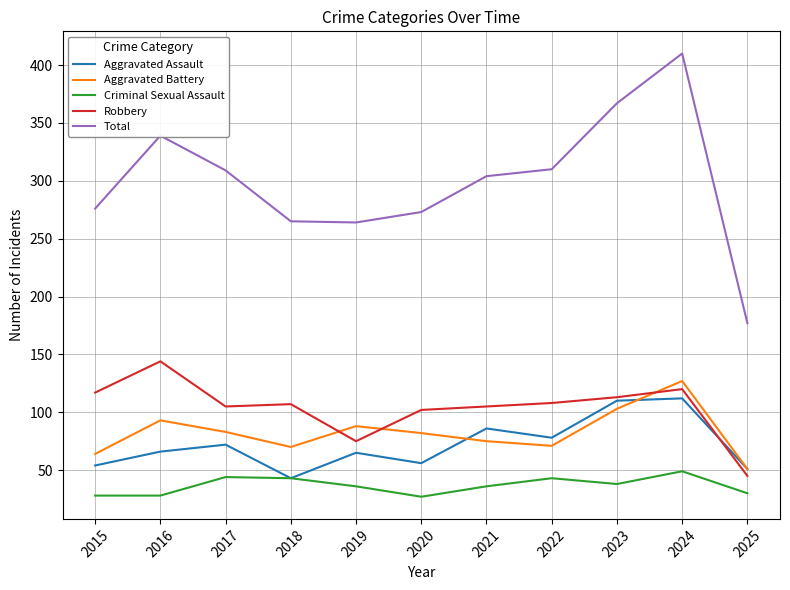

At which label is Total closest to 293?

2021